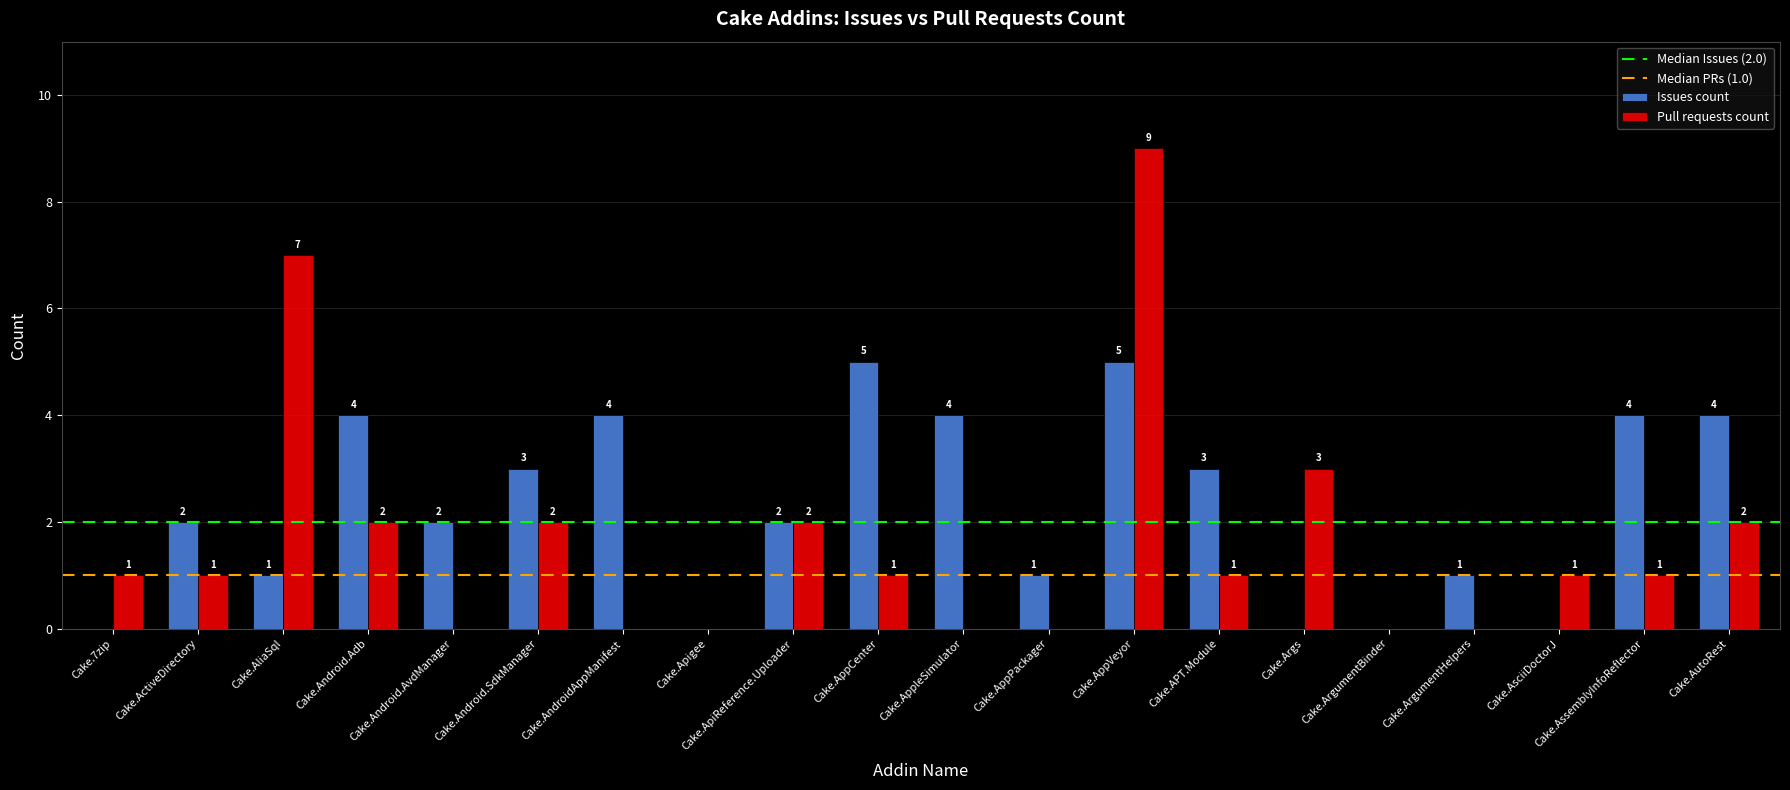

Which category has the highest value in the Pull requests count series?

Cake.AppVeyor